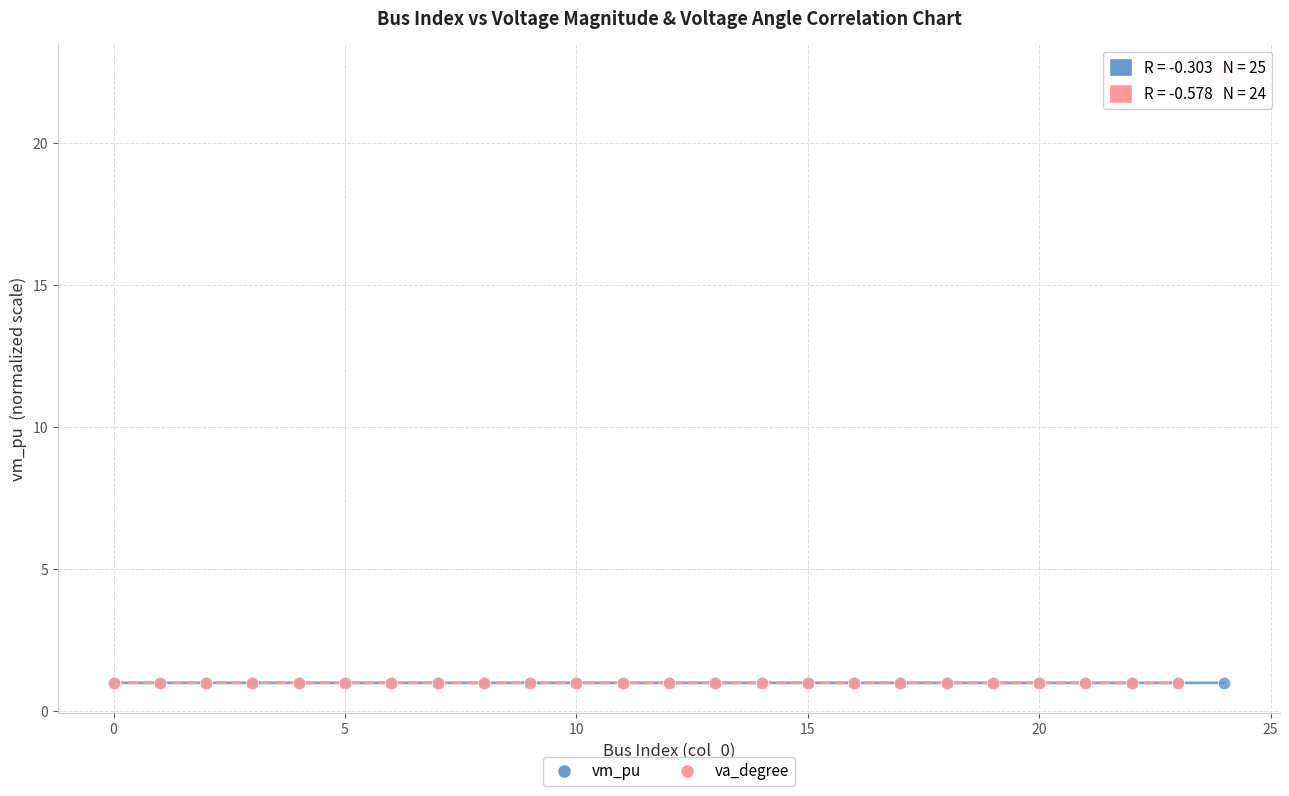

What are all the series names shown in the legend?

vm_pu, va_degree